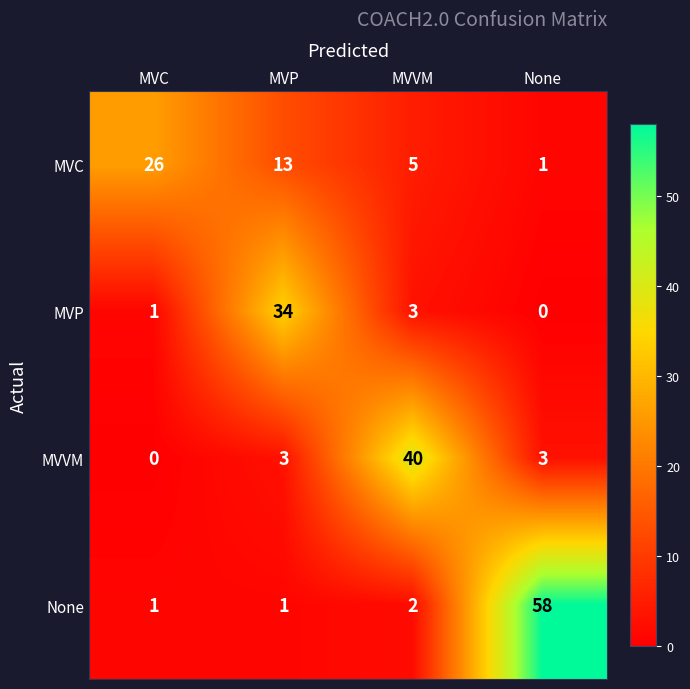

Reading left to right, list all the values displayed in this chart.

MVC: 26	13	5	1
MVP: 1	34	3	0
MVVM: 0	3	40	3
None: 1	1	2	58